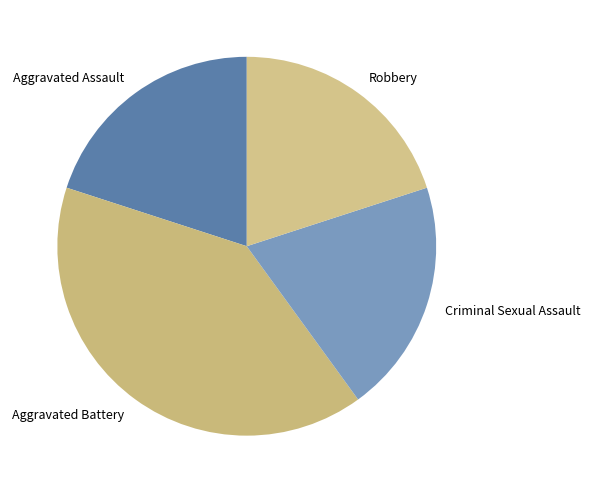

How many slices are in this pie chart?

4